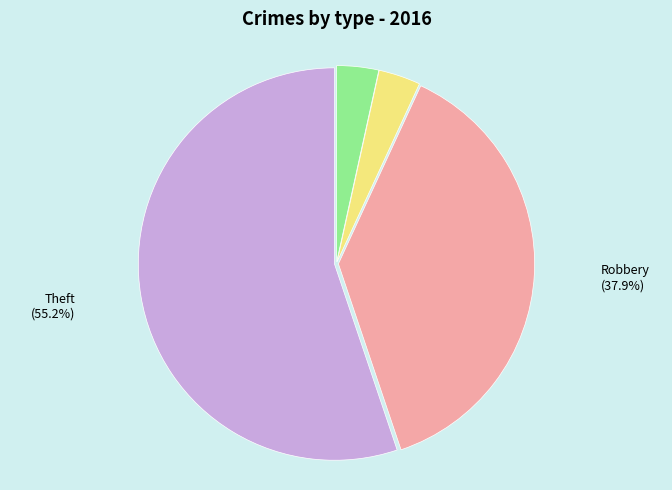

Is there any slice that represents more than half of the pie?

Yes